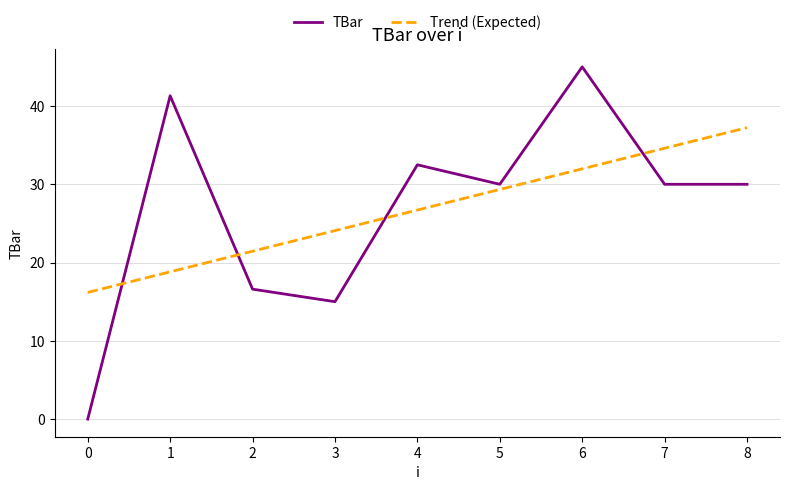

Is it true that TBar equals 24.3 at 1?

False